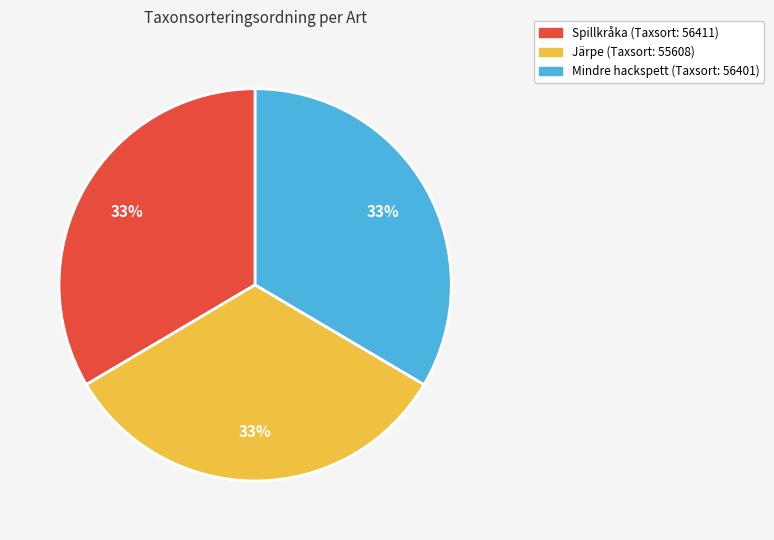

What percentage is the Järpe slice, to the nearest percent?

33%